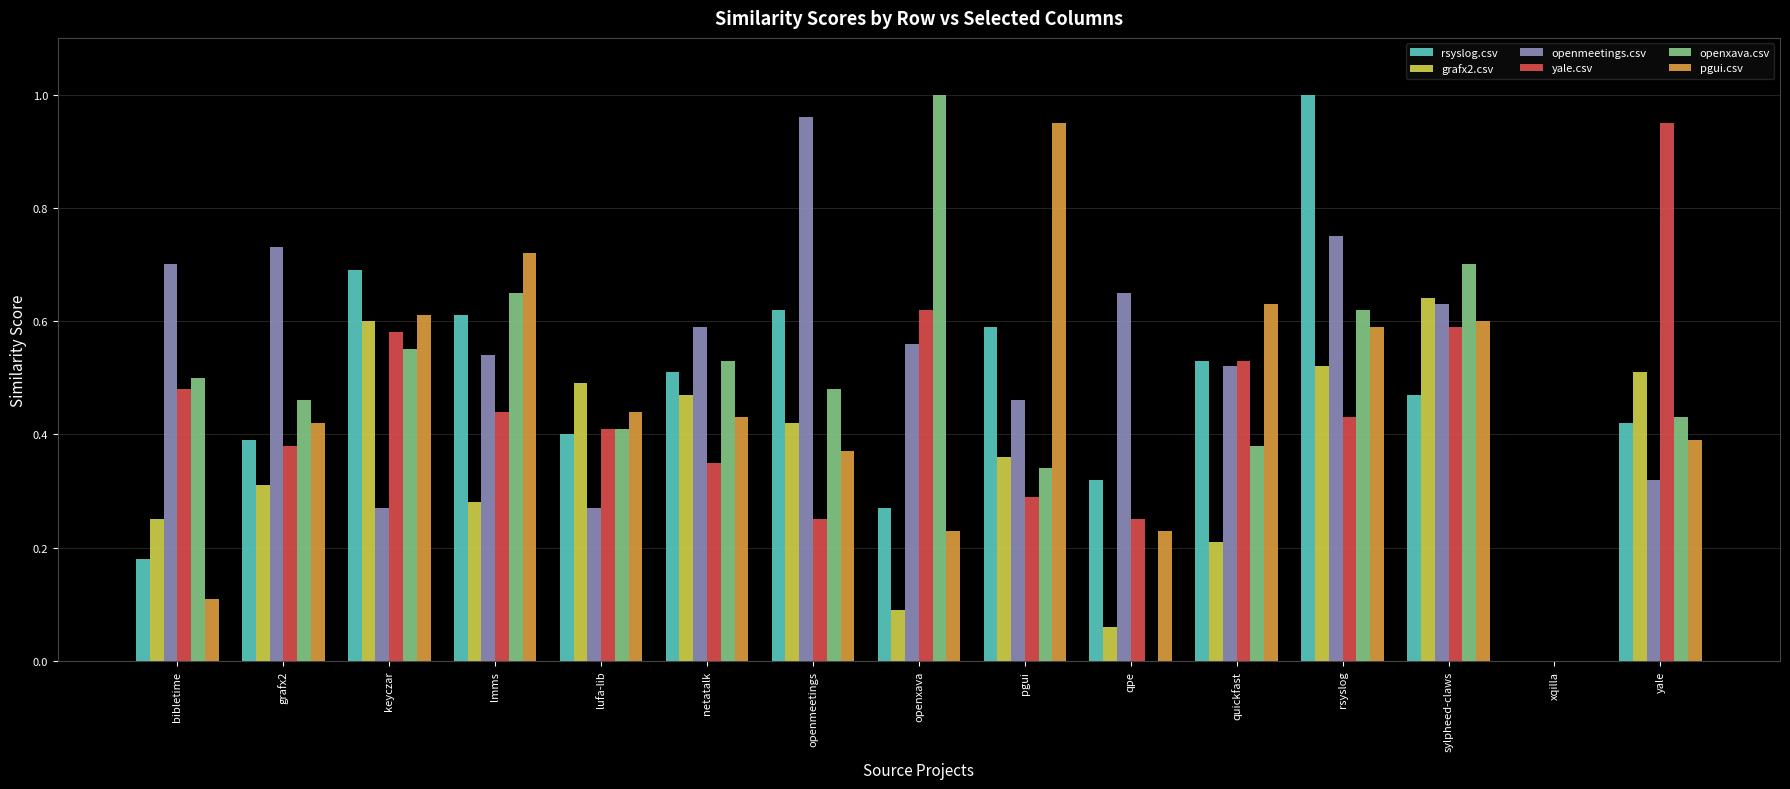

Which series has the largest total across all categories?

openmeetings.csv